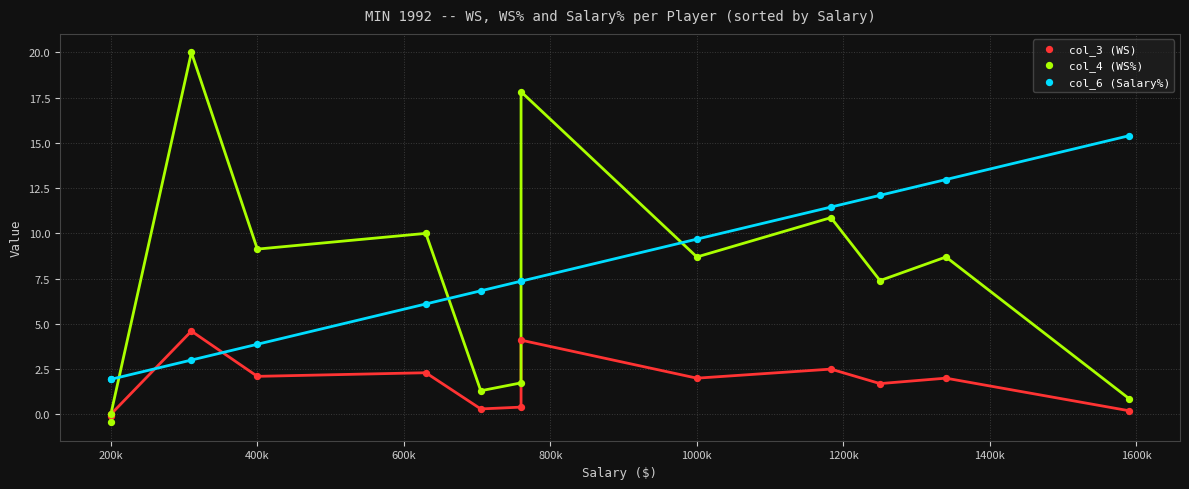

What are all the series names shown in the legend?

col_3 (WS), col_4 (WS%), col_6 (Salary%)